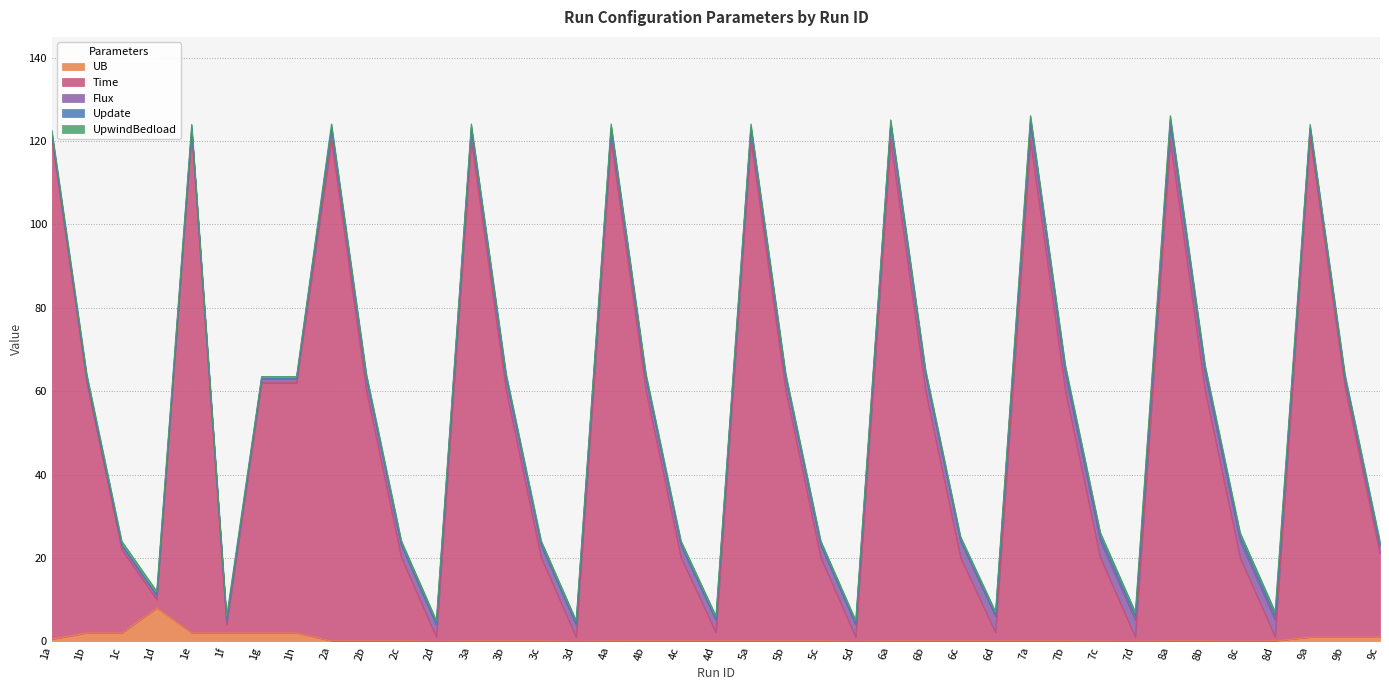

Count the number of data series in this chart.

5